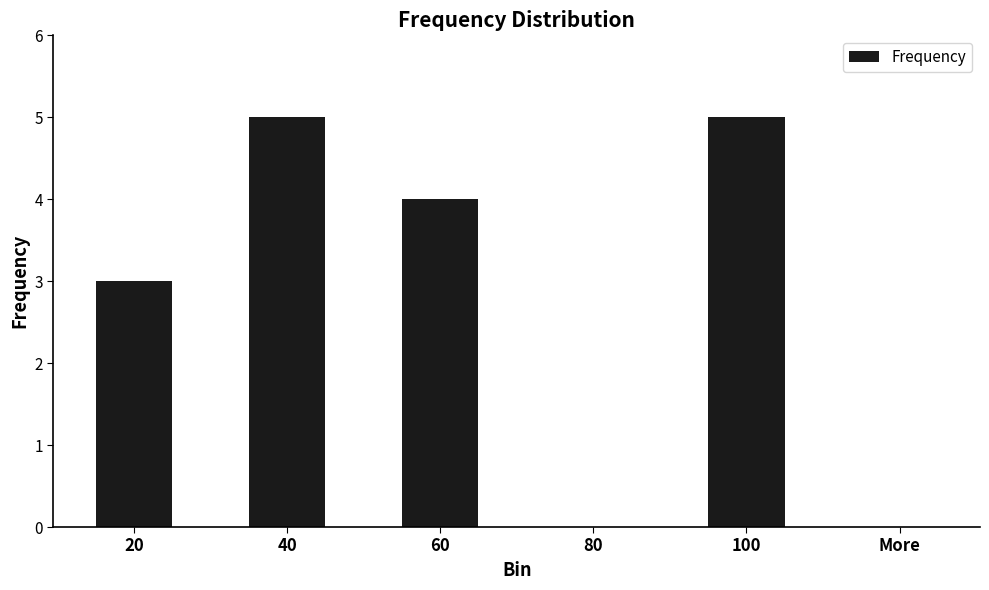

What is the maximum value shown in the chart?

5